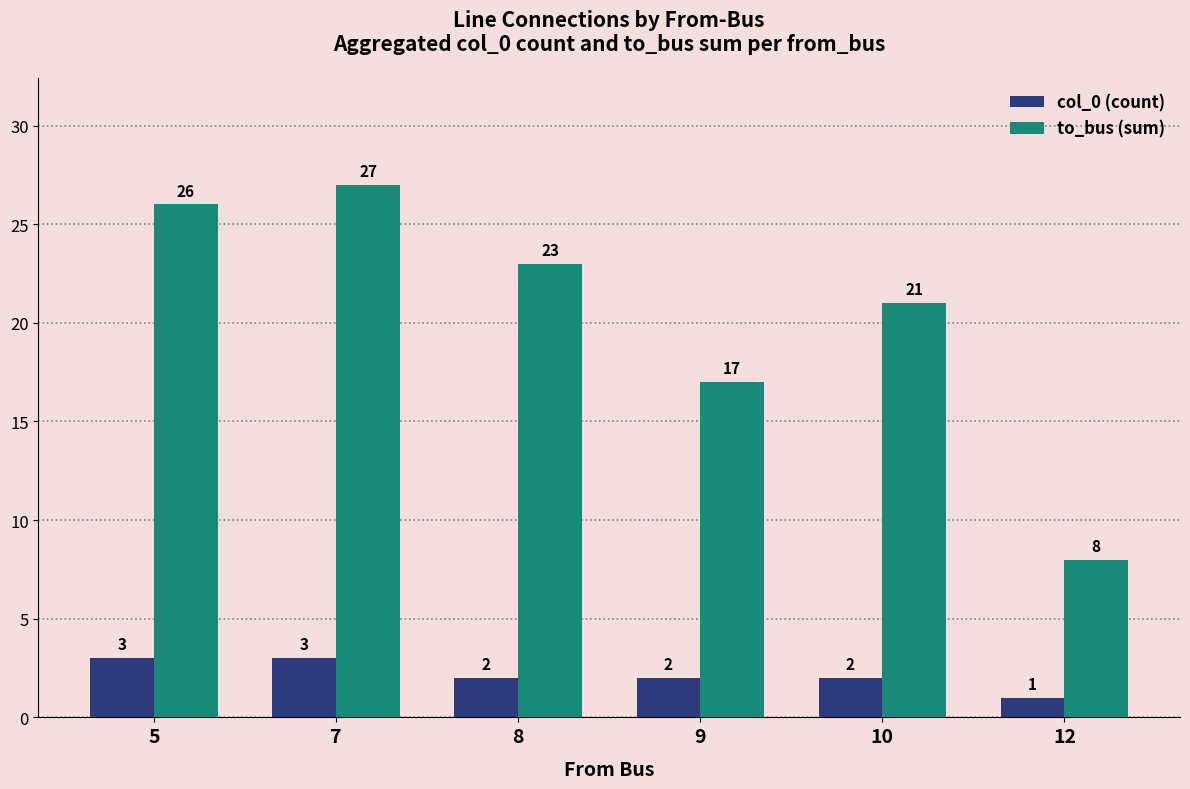

True or false: to_bus (sum) has a value of 6 at 7.

False